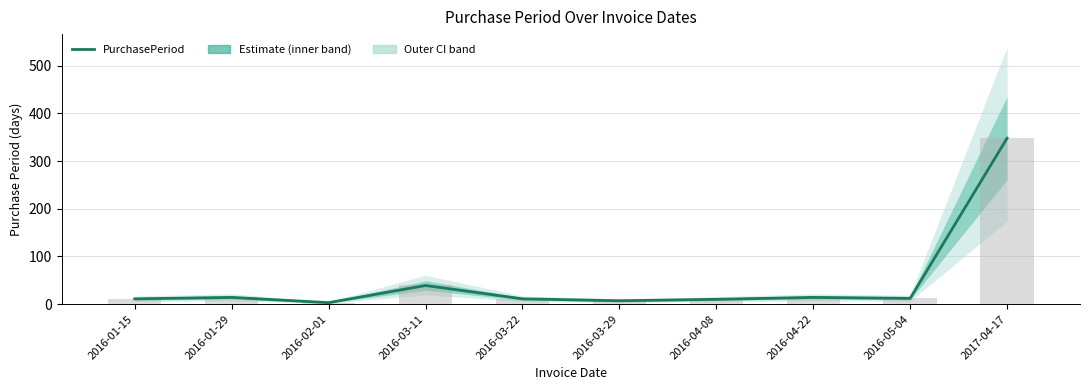

Does the chart contain any negative values?

No